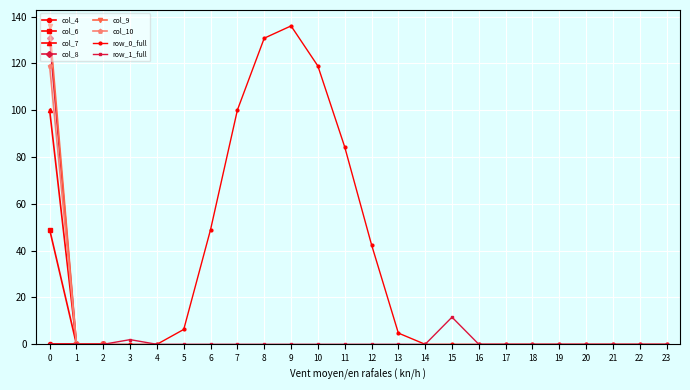

What is the sum of the col_6 values at 0 and 2?

100.1